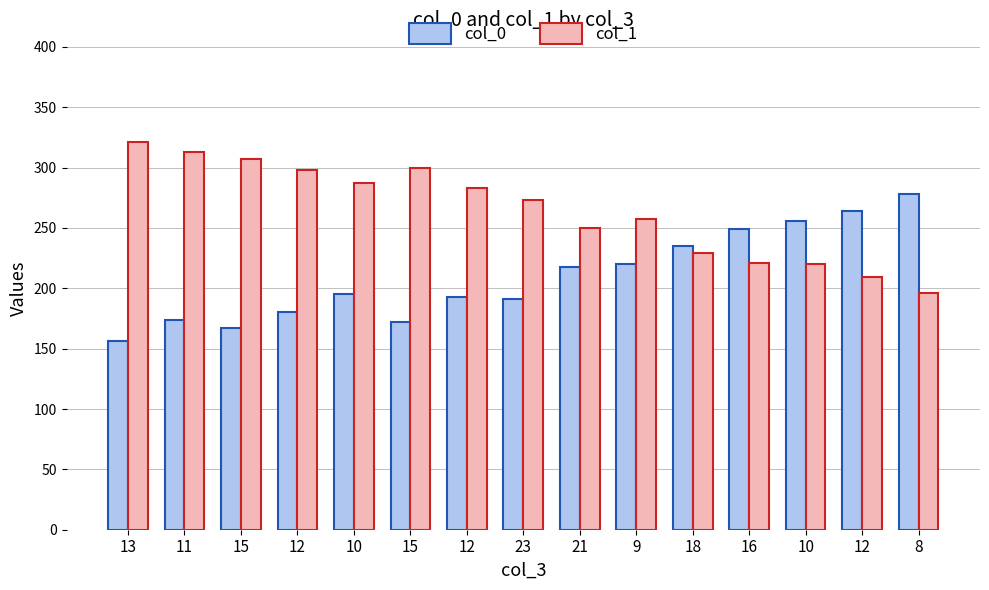

What is the spread (max minus min) of values at 12?

118